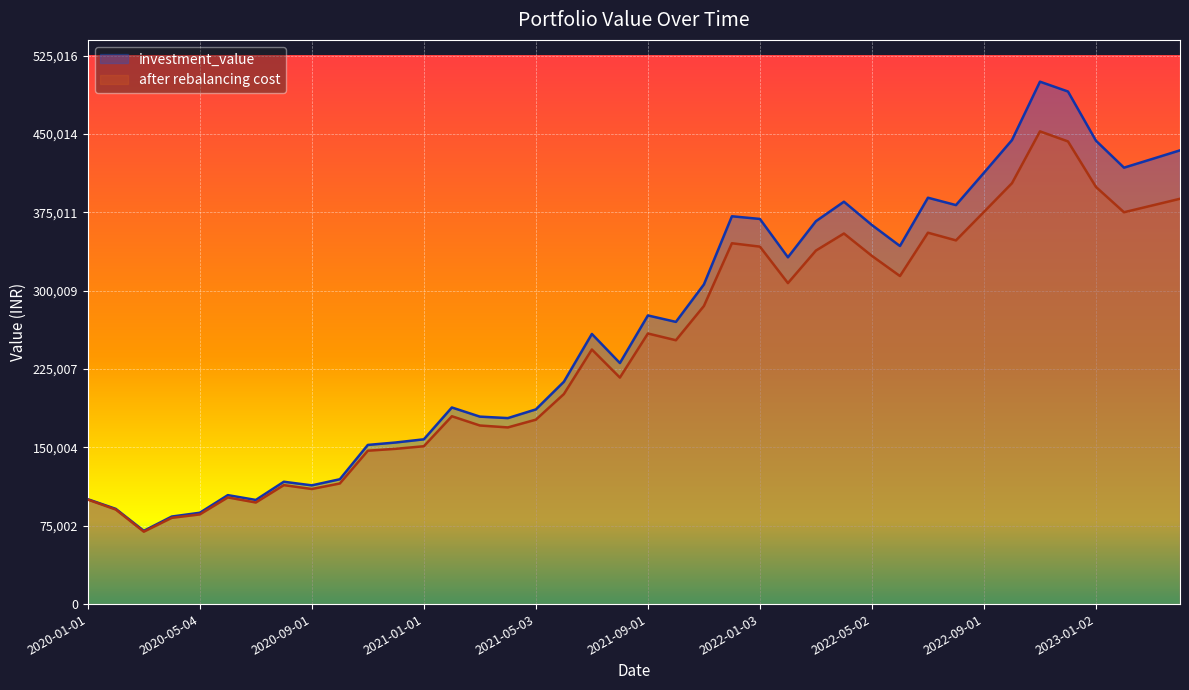

What is the spread (max minus min) of values at 2020-04-01?

1216.7